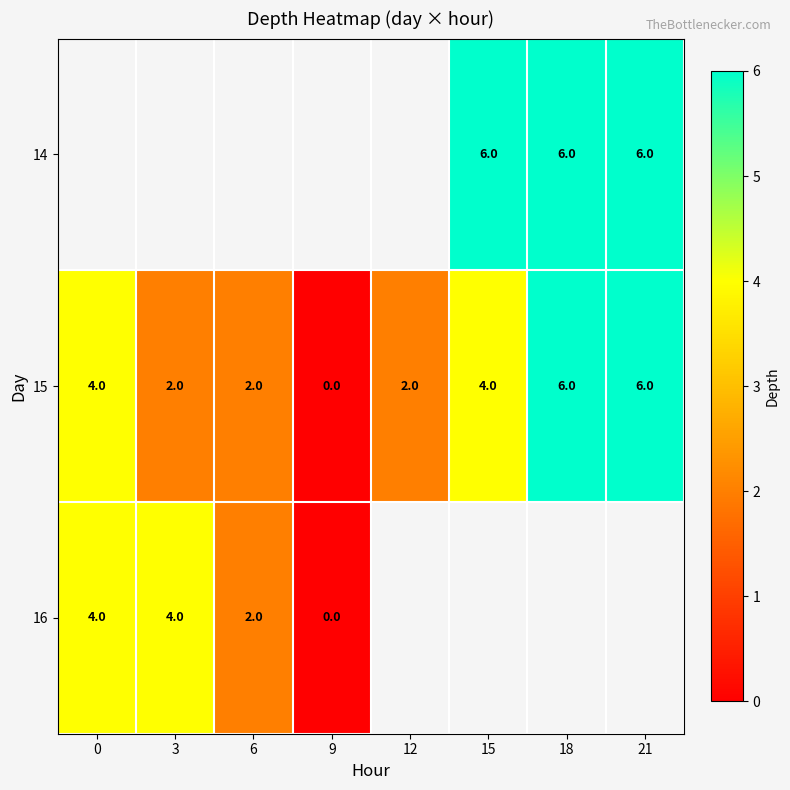

Which category has the lowest value in the 15 series?

9